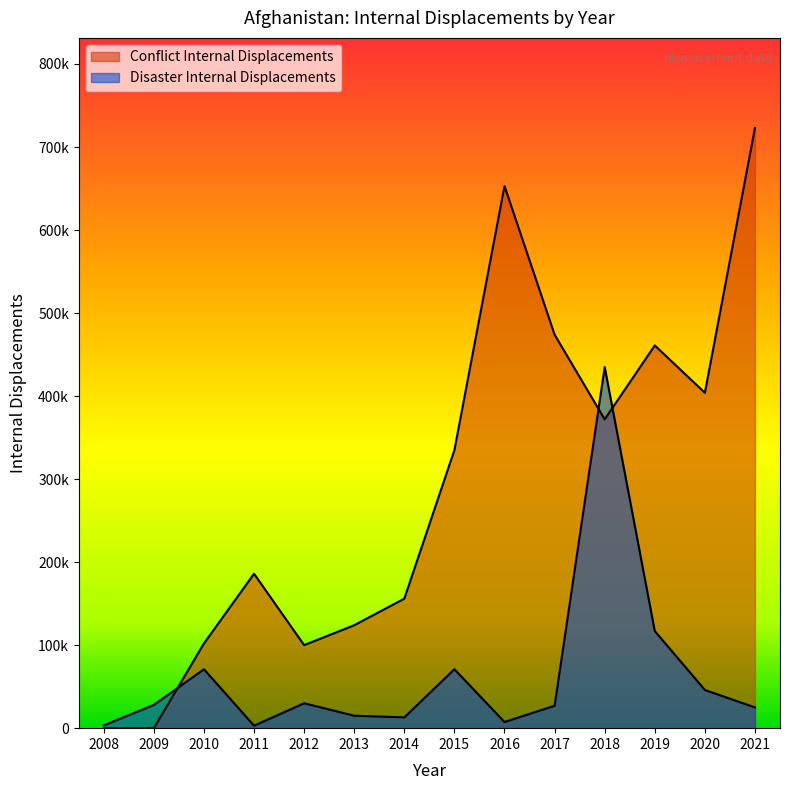

What is the total value across all series at 2021?

748000